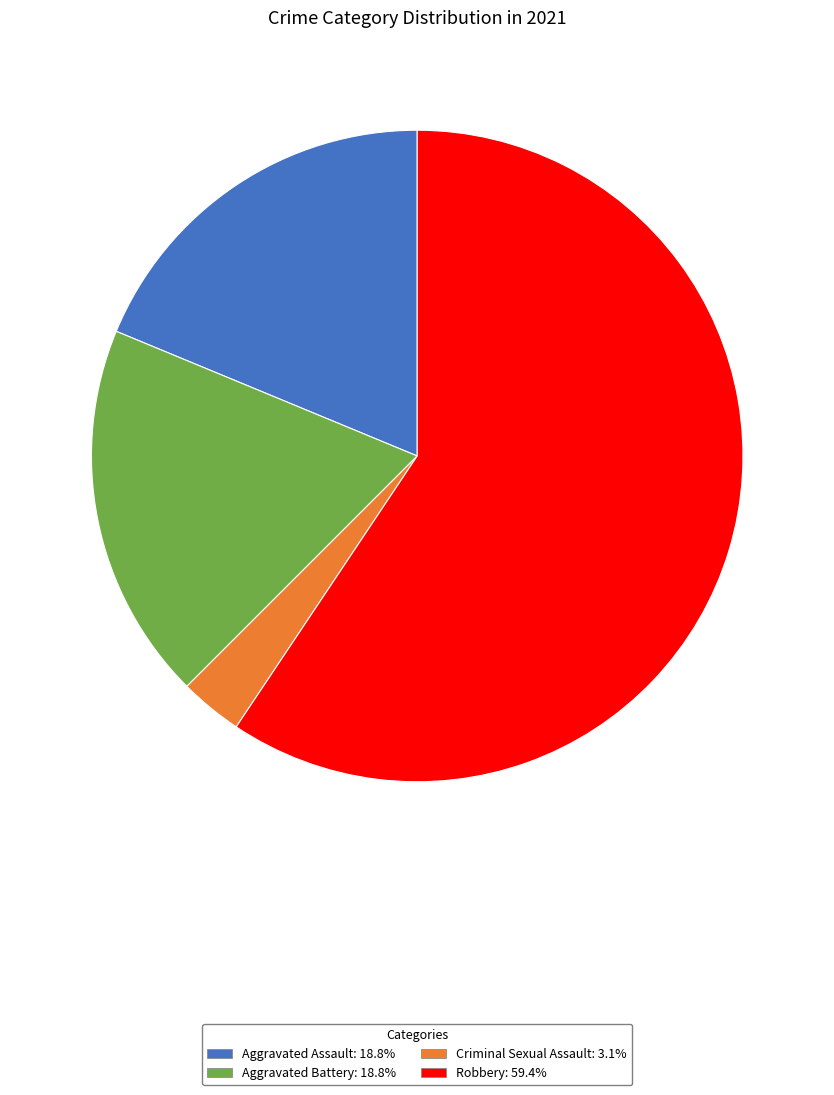

Does any single category account for the majority?

Yes